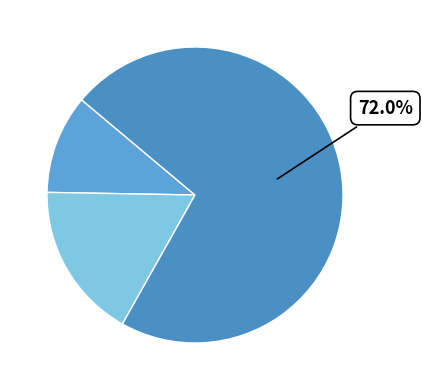

How many slices are in this pie chart?

3